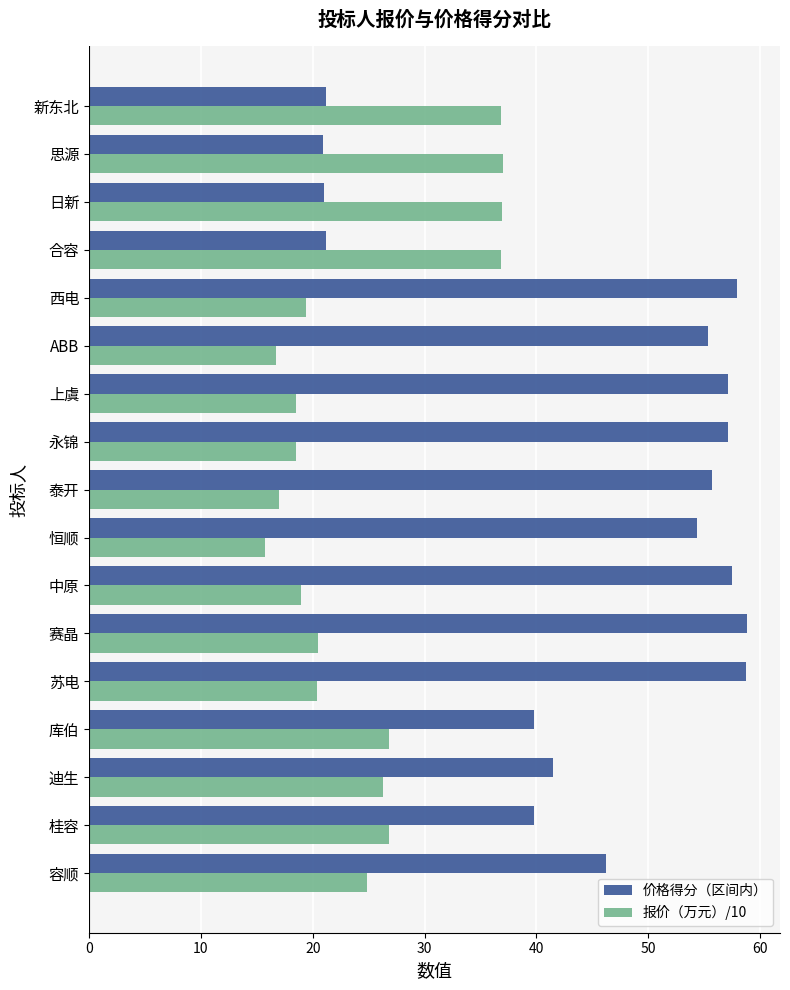

Is the value of 报价（万元）/10 at 西电 greater than the value of 价格得分（区间内） at 库伯?

No